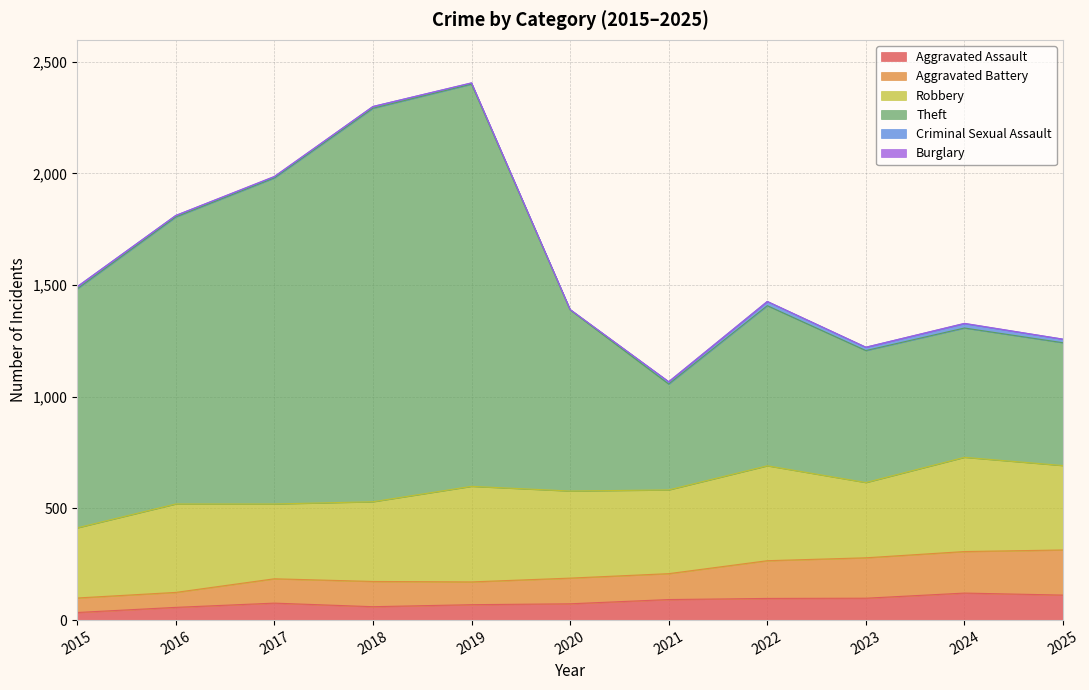

What is the maximum value for Aggravated Assault?

121